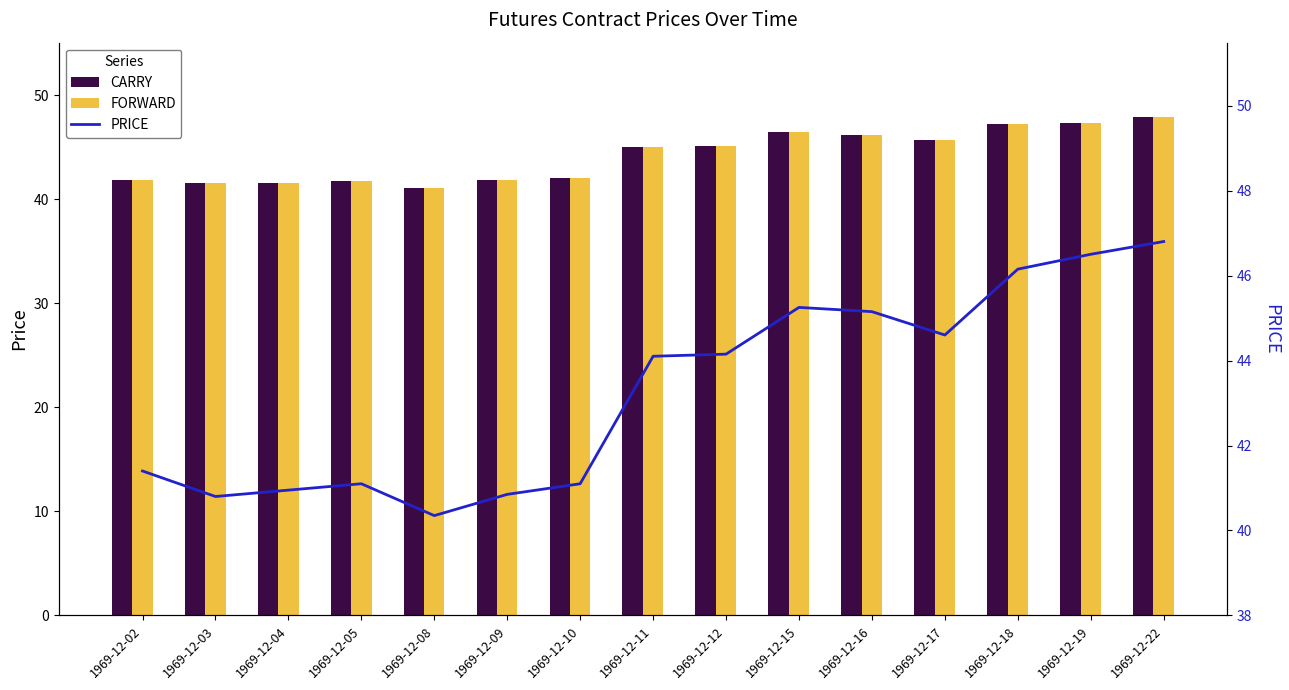

What is the value of the CARRY bar at the 14th from the left?

47.4